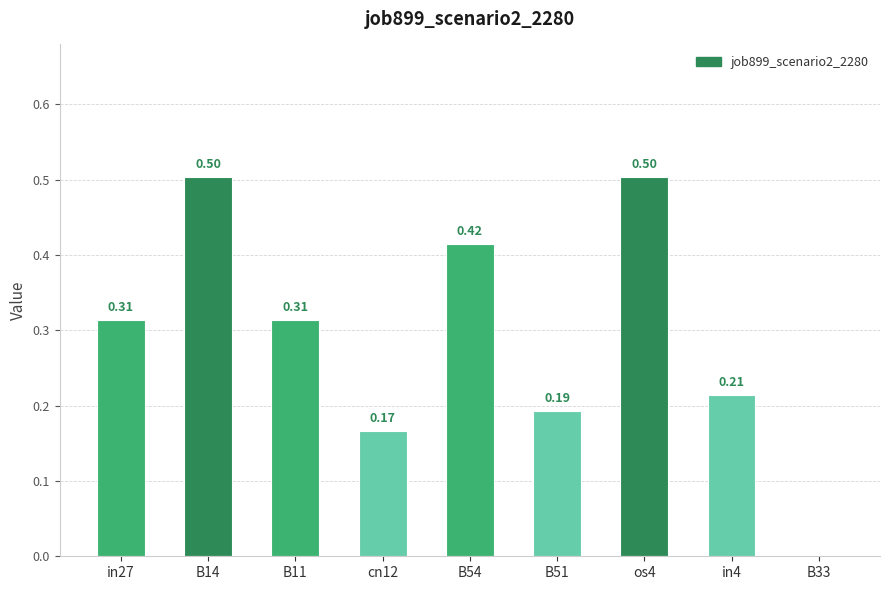

Count the values in the range 0 to 1.

9